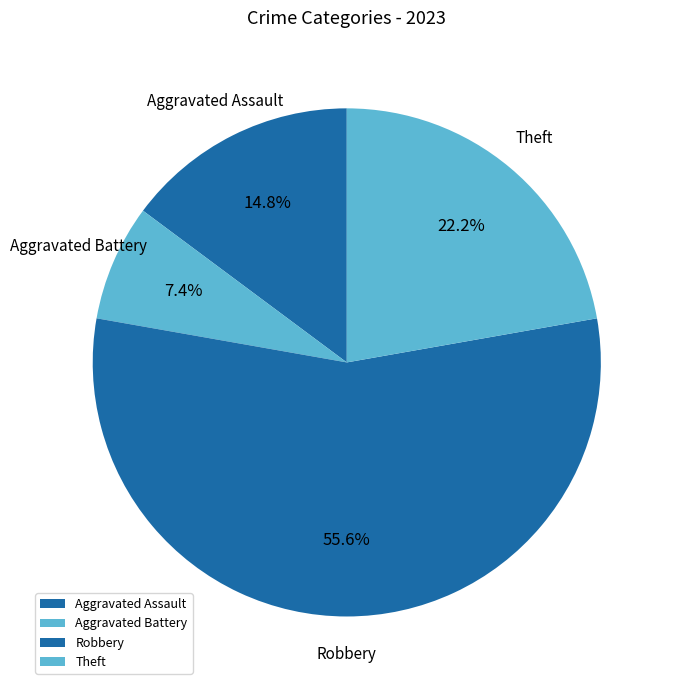

Is Robbery the majority of the pie?

Yes